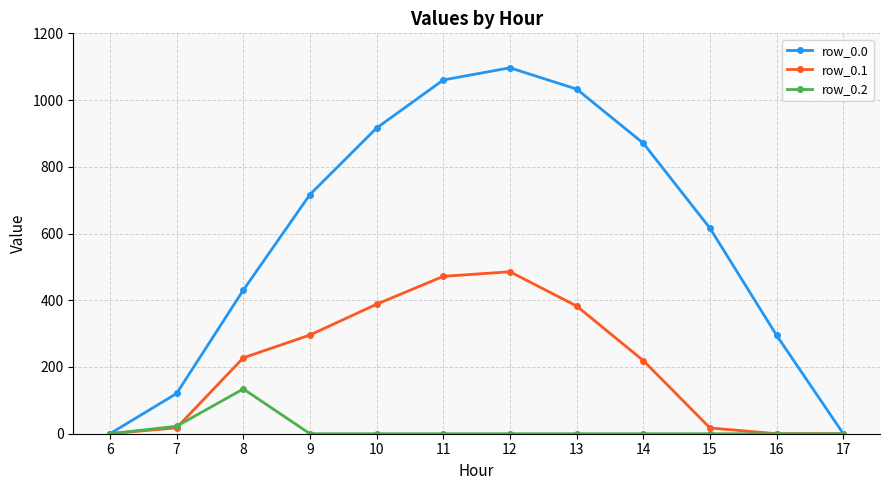

Which label corresponds to the largest value in the chart?

12